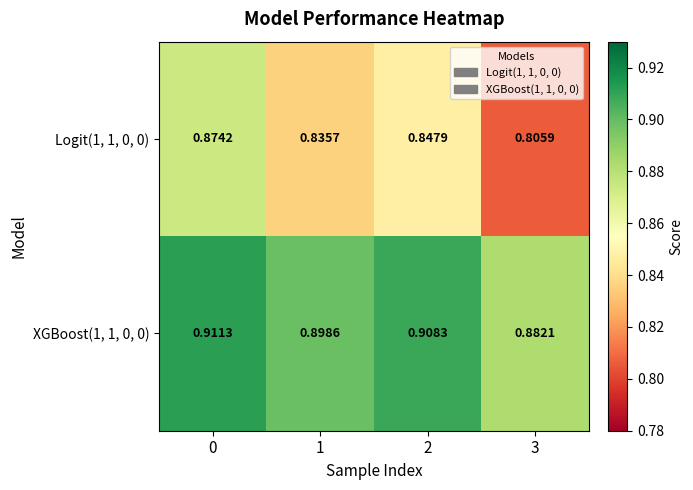

Is the value of XGBoost(1, 1, 0, 0) at 2 greater than the value of Logit(1, 1, 0, 0) at 1?

Yes